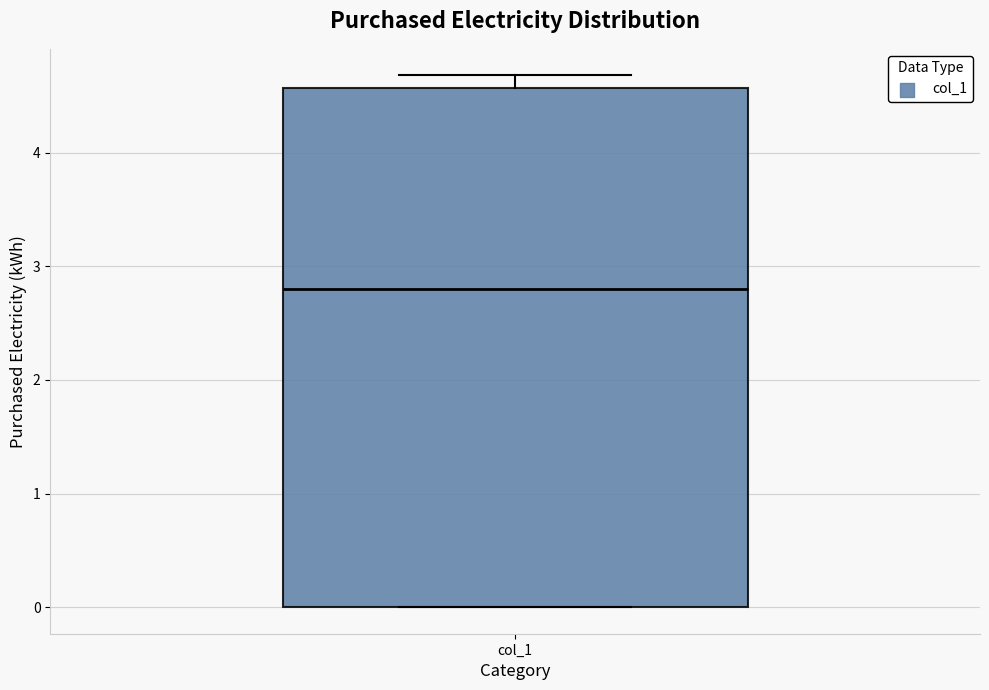

Where is the lower edge of the box for col_1 on the y-axis? The values are not printed on the chart, so give them approximately, as read against the axis.

0.0